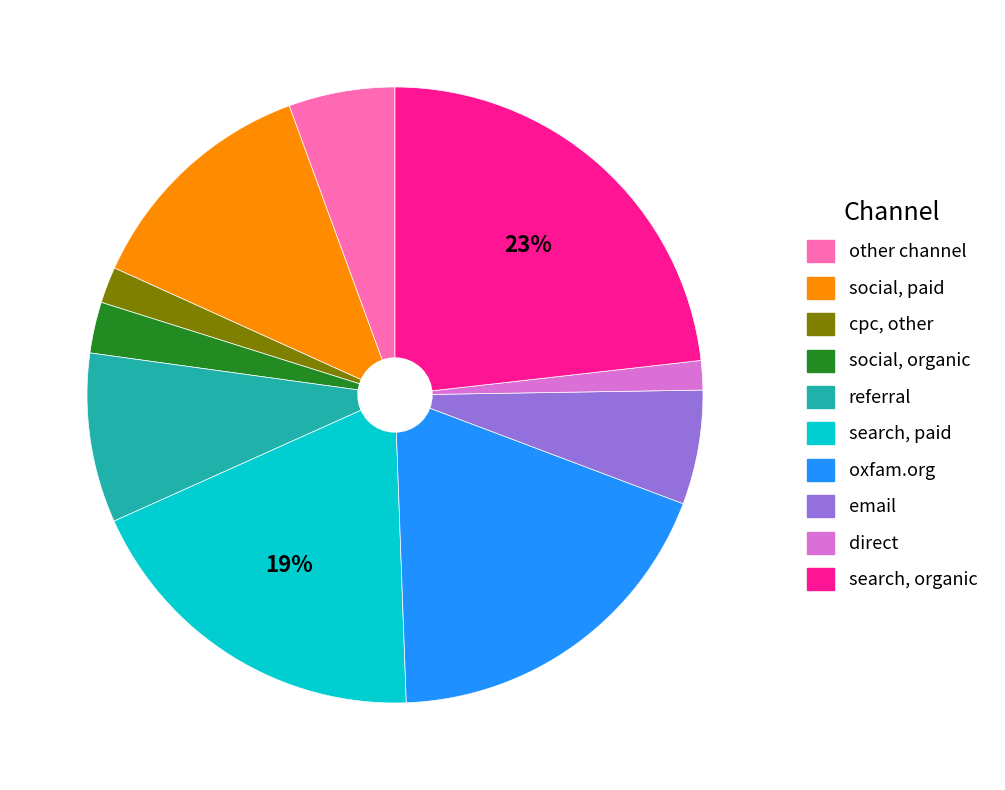

How many segments does this pie chart have?

10